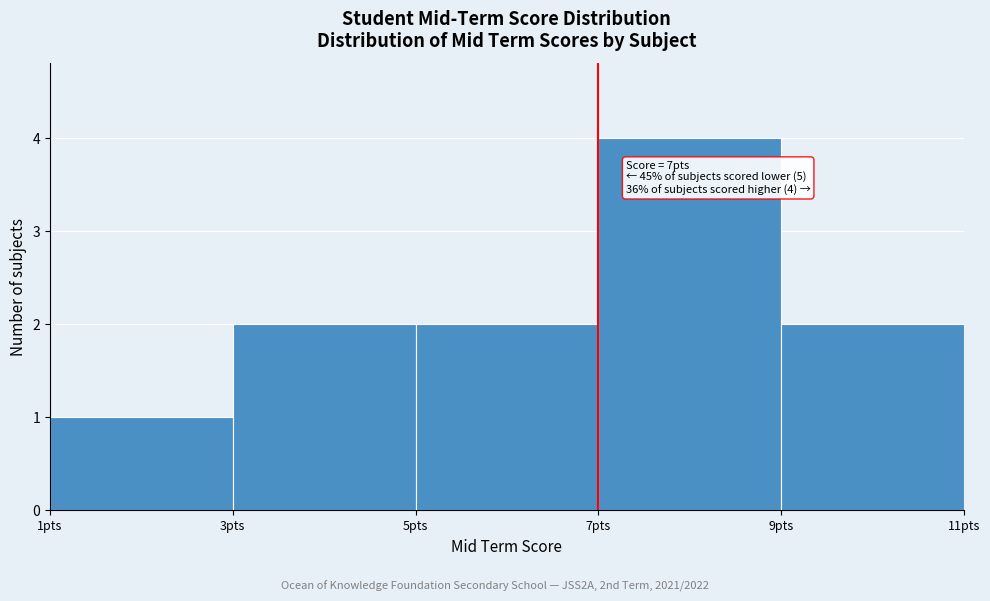

Over which range of the x-axis is the bar tallest?

7 to 9